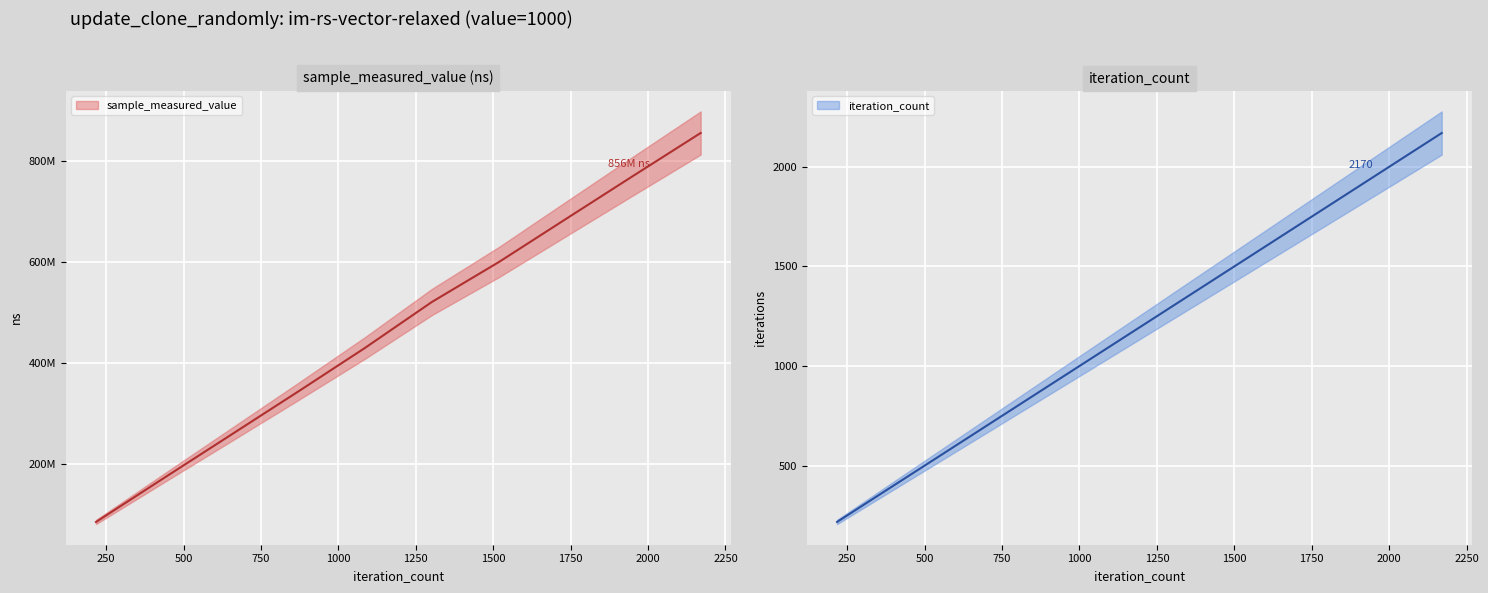

Reading left to right, list all the values displayed in this chart.

sample_measured_value: 84281520	170554556	256395313	342285442	429315191	520886601	600331369	686016107	771425740	856154261
iteration_count: 217	434	651	868	1085	1302	1519	1736	1953	2170